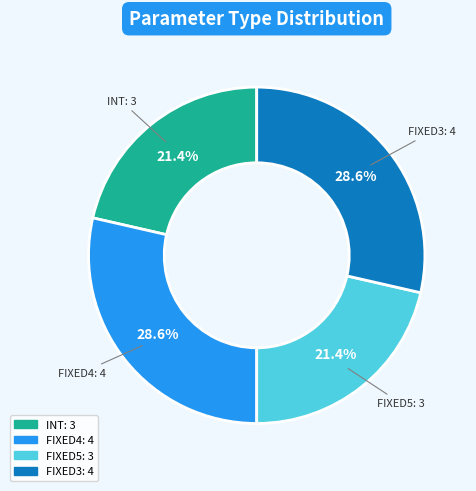

How many segments does this pie chart have?

4